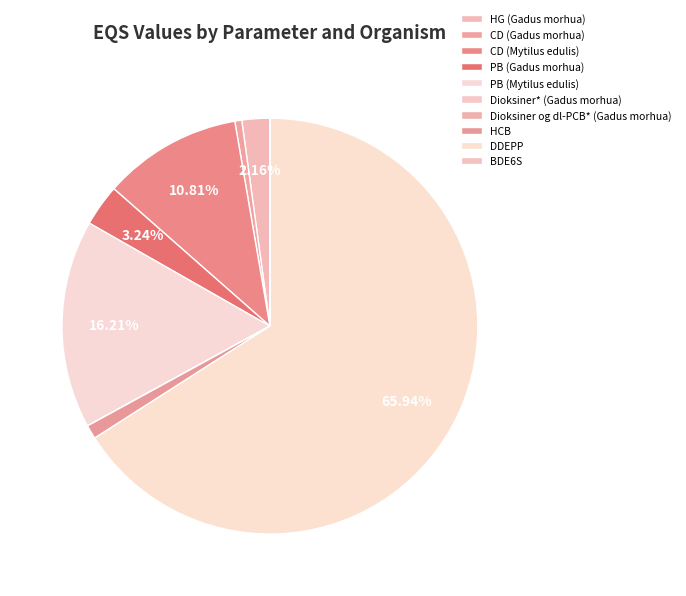

Which slice represents more than half of the pie?

DDEPP